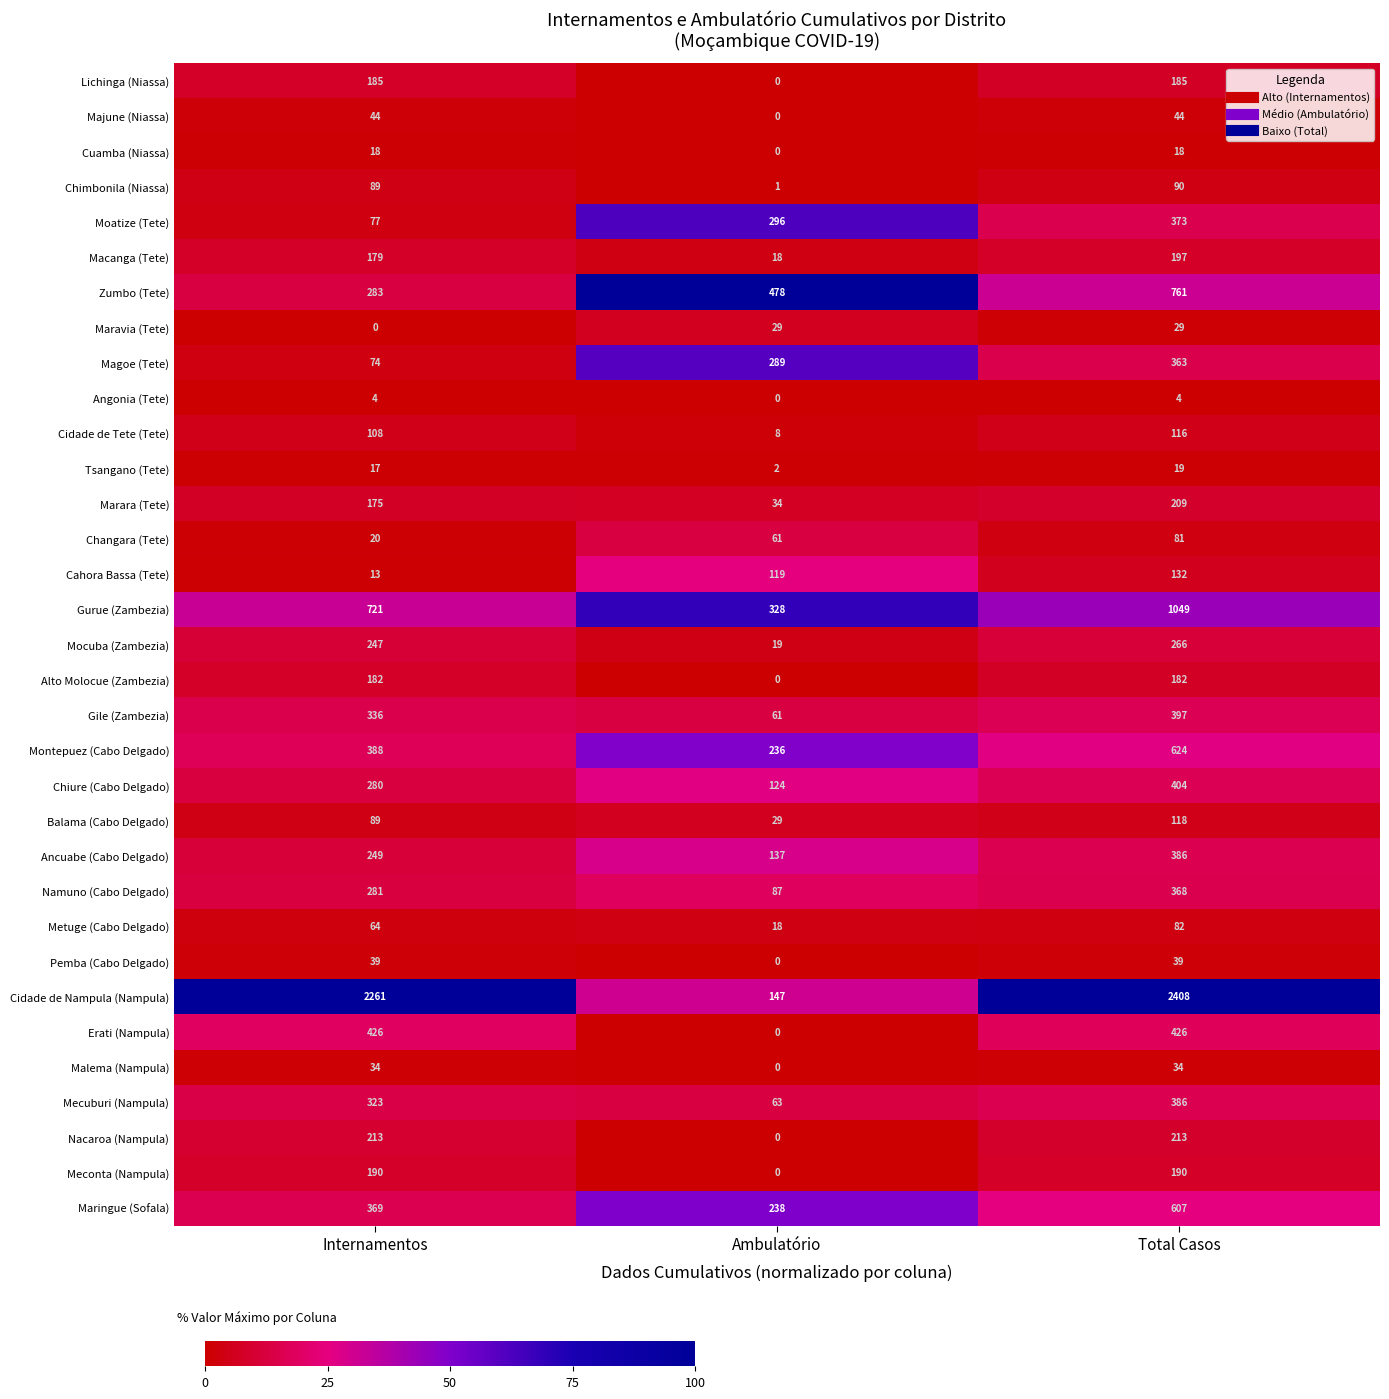

What is the maximum value shown in the chart?

2408